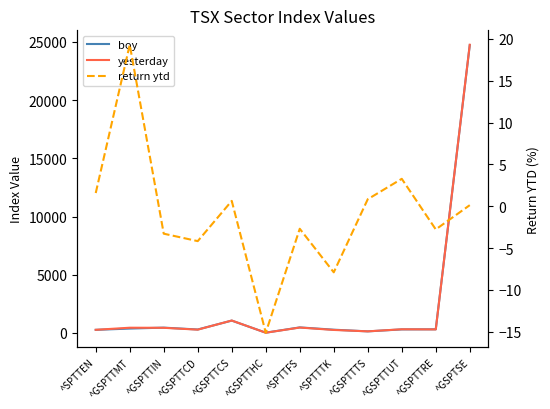

What value does the return ytd series have at ^GSPTTCD?

-4.2